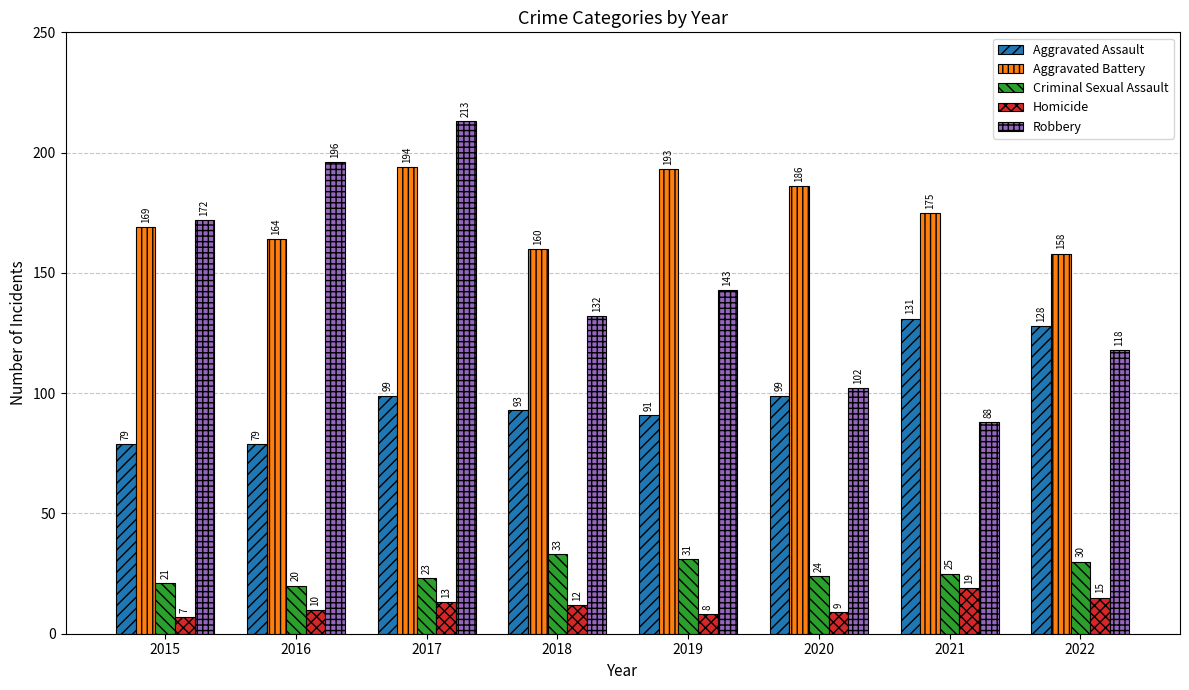

What are all the series names shown in the legend?

Aggravated Assault, Aggravated Battery, Criminal Sexual Assault, Homicide, Robbery